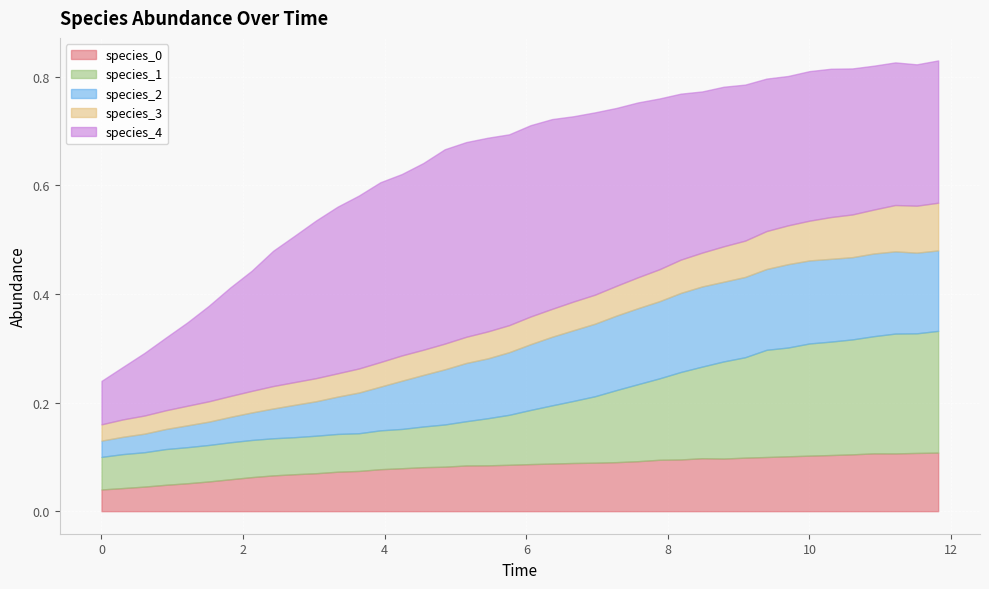

What are all the series names shown in the legend?

species_0, species_1, species_2, species_3, species_4